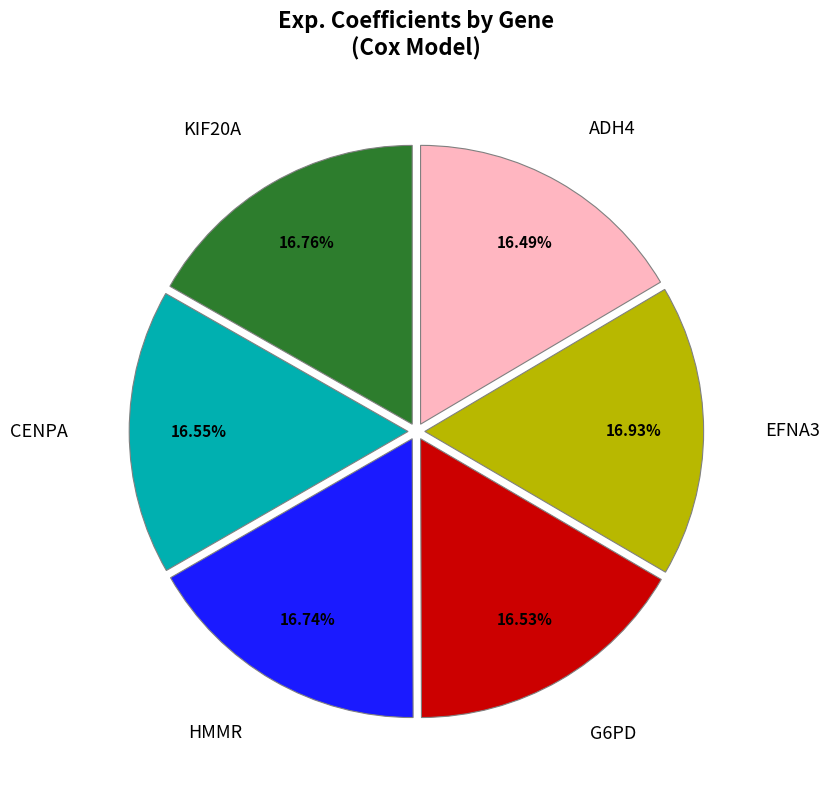

Is there a majority slice in this chart?

No